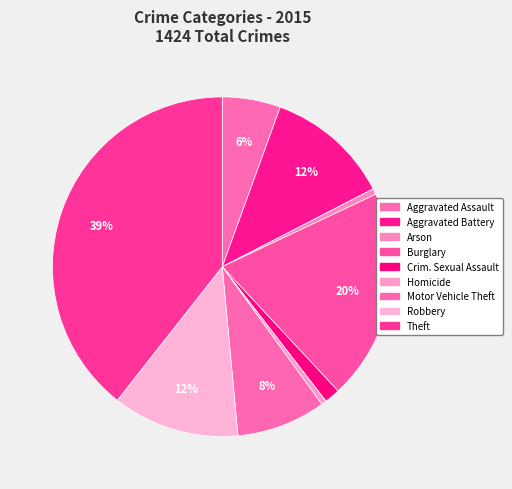

Rank the categories by value from lowest to highest.

Homicide, Arson, Criminal Sexual Assault, Aggravated Assault, Motor Vehicle Theft, Aggravated Battery, Robbery, Burglary, Theft